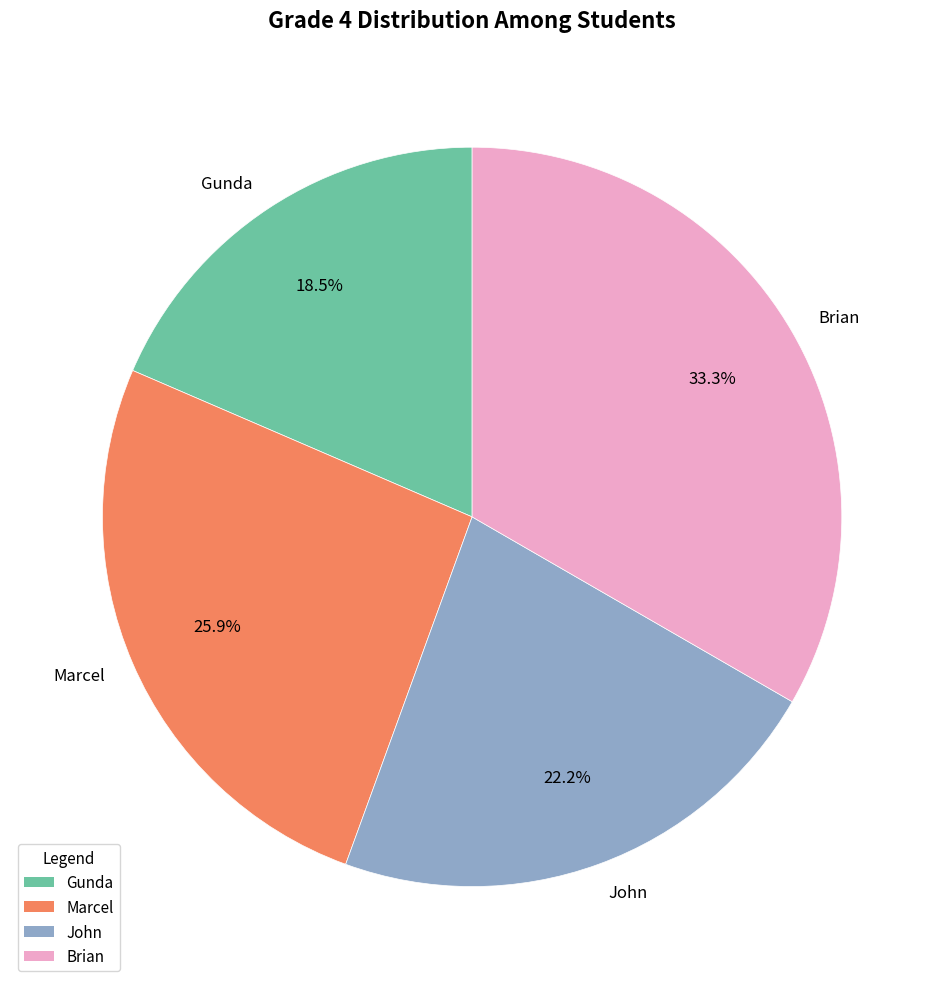

The Marcel slice represents 26% of the pie. True or false?

True